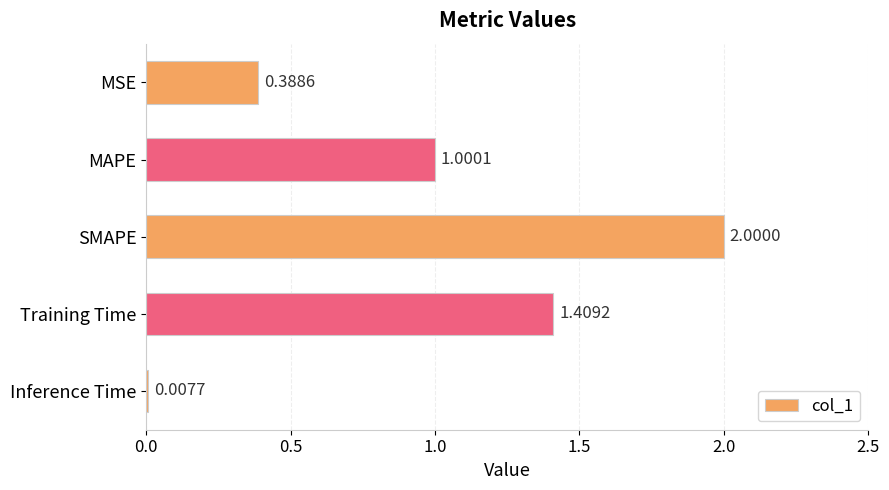

What is the change in value from Training Time to MAPE?

-0.4